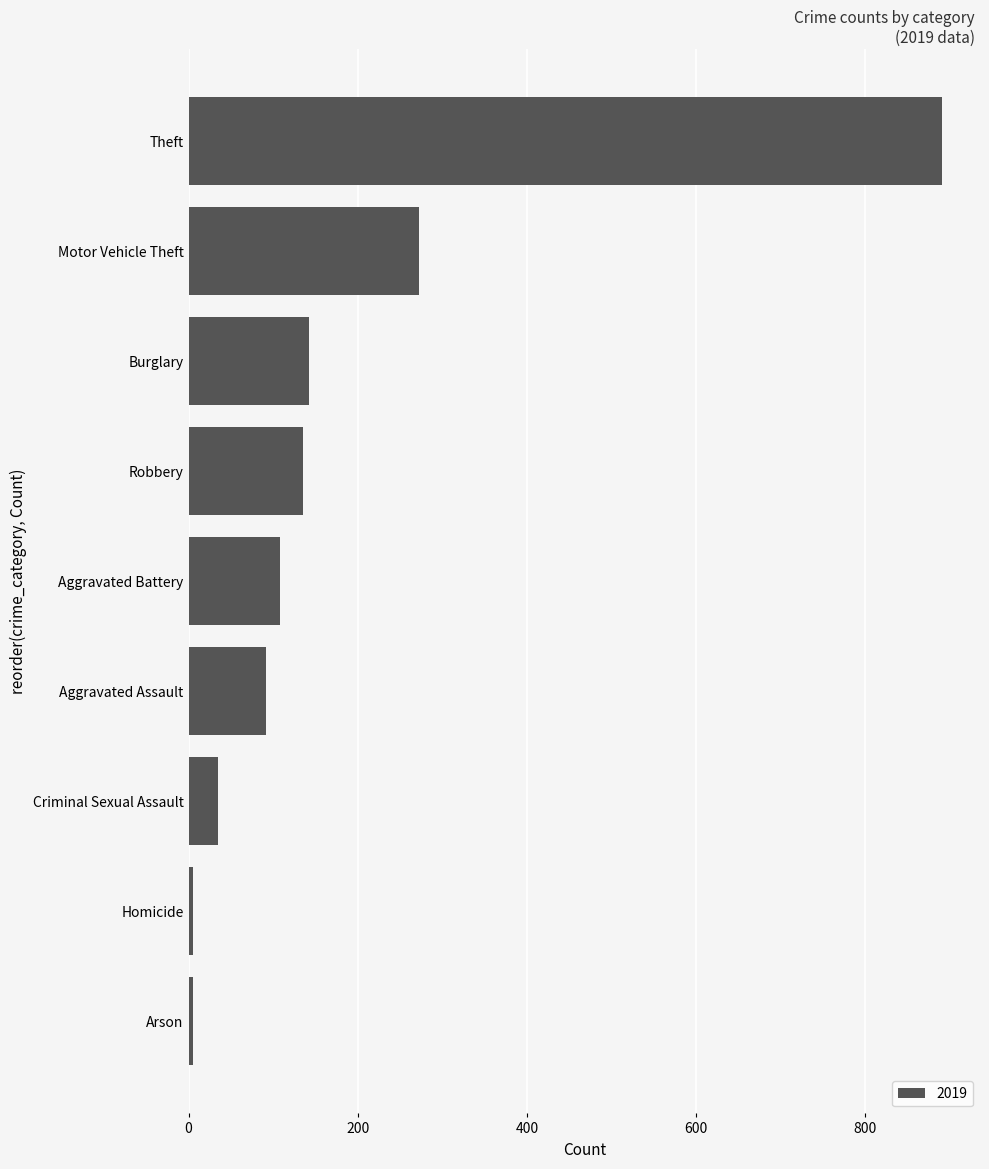

The value at Theft is 891. True or false?

True